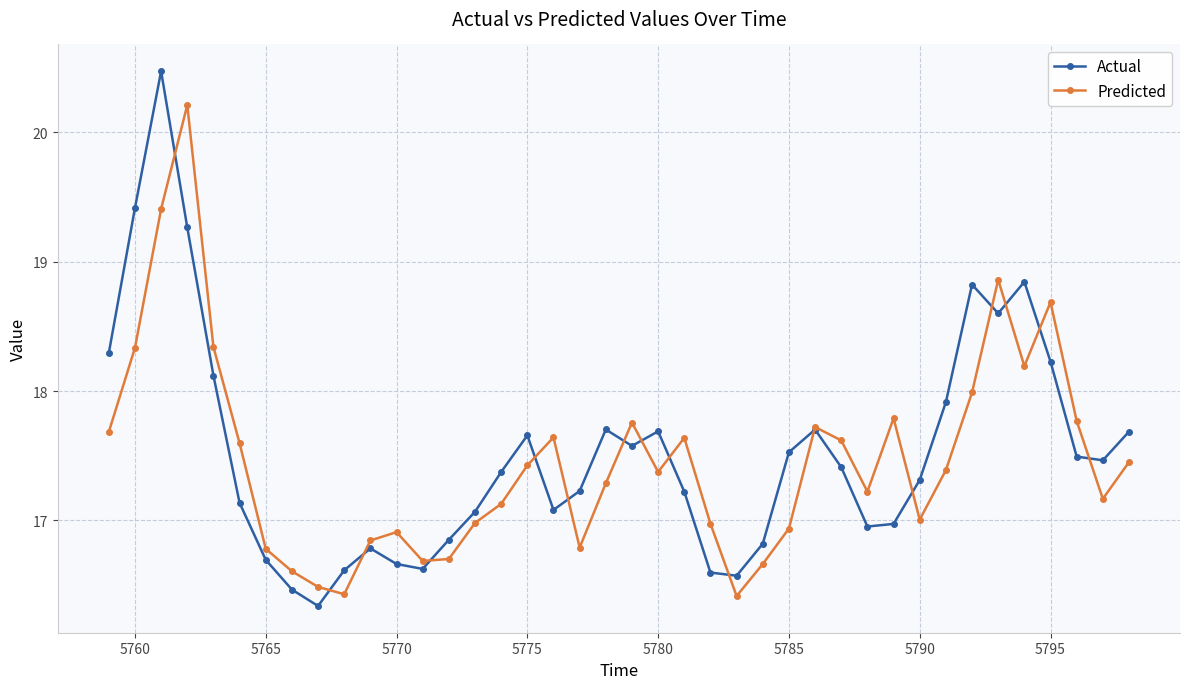

What is the sum of all Actual values?

701.2